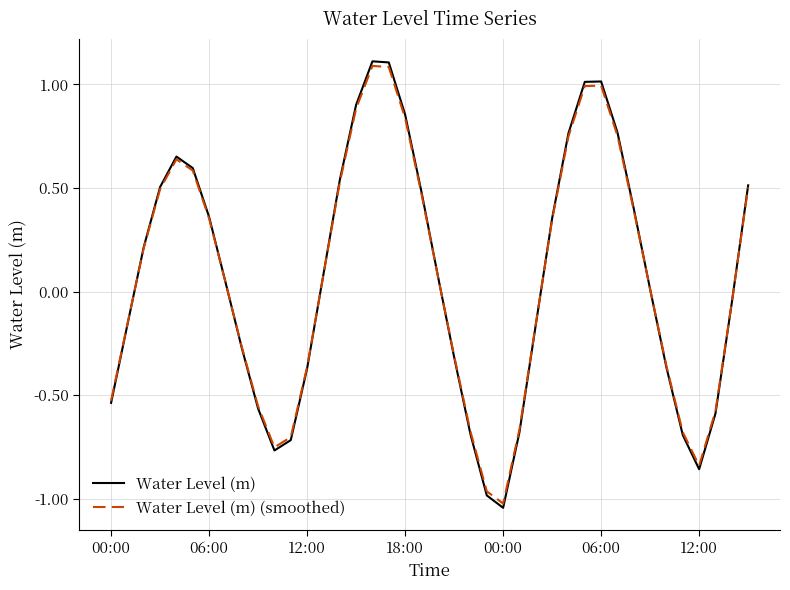

Which series has the widest spread of values?

Water Level (m)